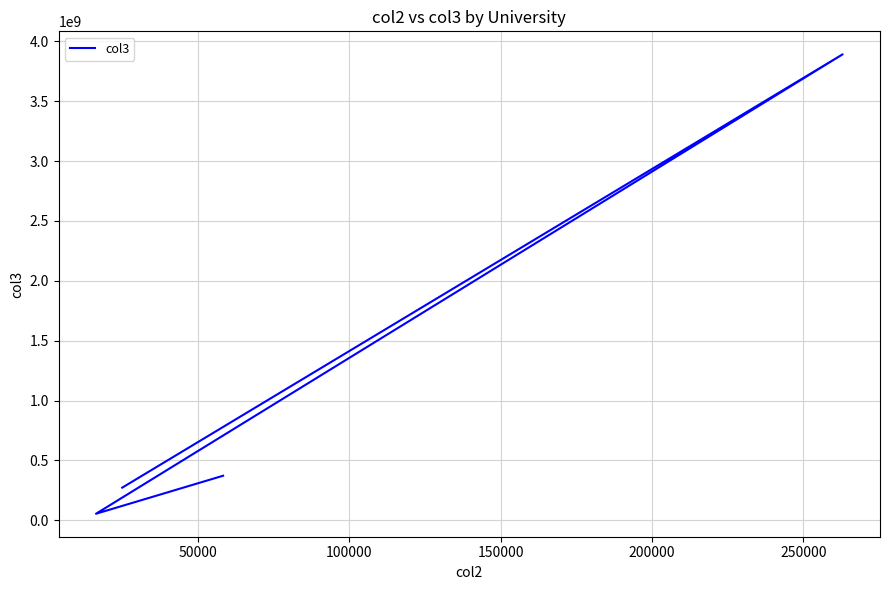

The chart shows a value of 2341386403 at 100000. True or false?

False